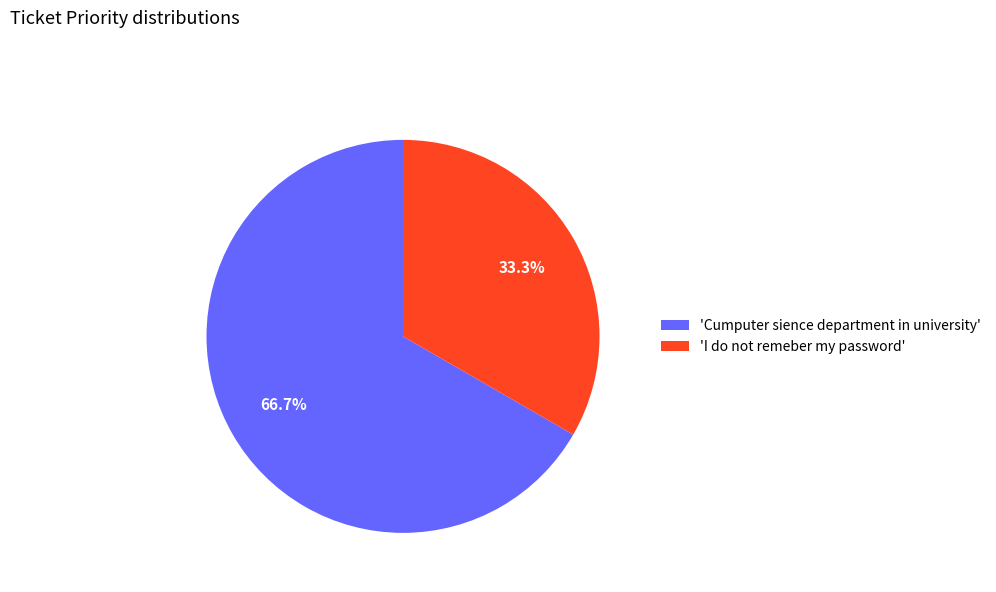

How much of the chart is everything except 'Cumputer sience department in university'?

33.3%